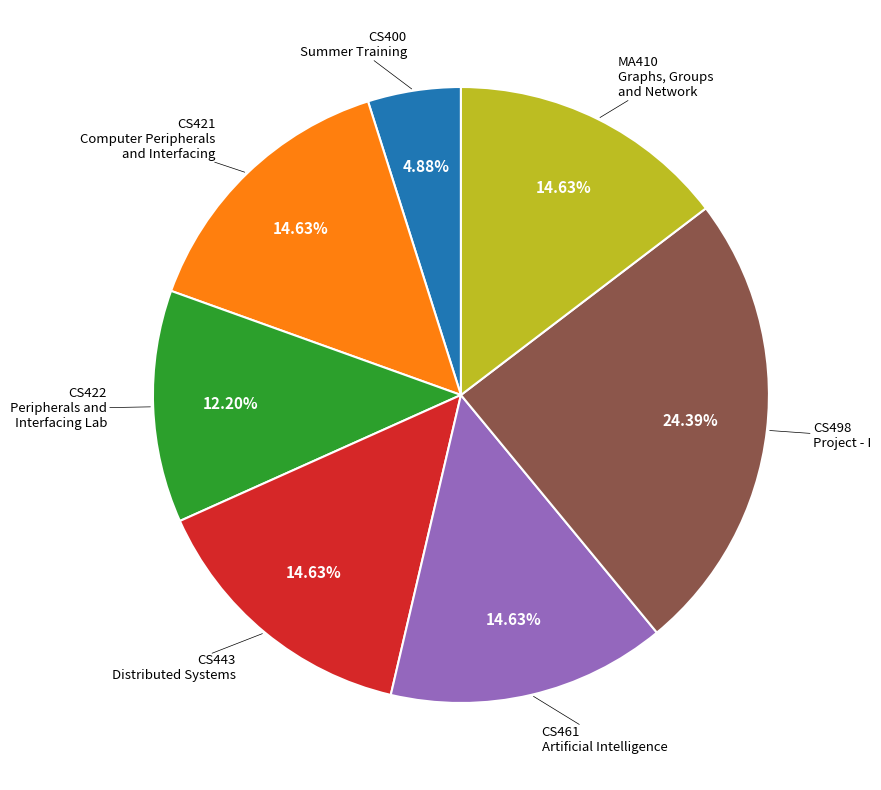

Is there any slice that represents more than half of the pie?

No